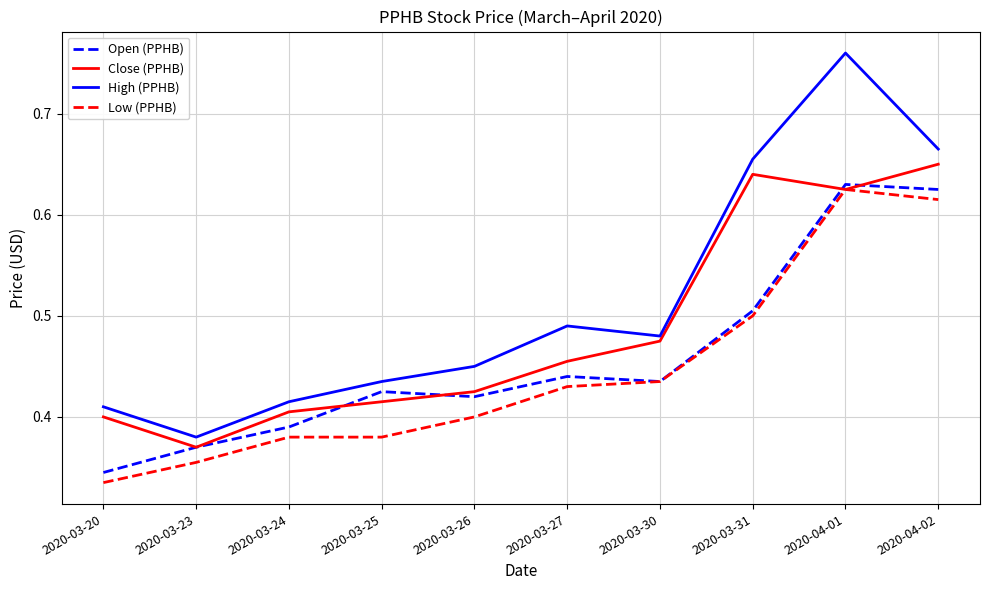

What position from the left is 2020-03-25?

4